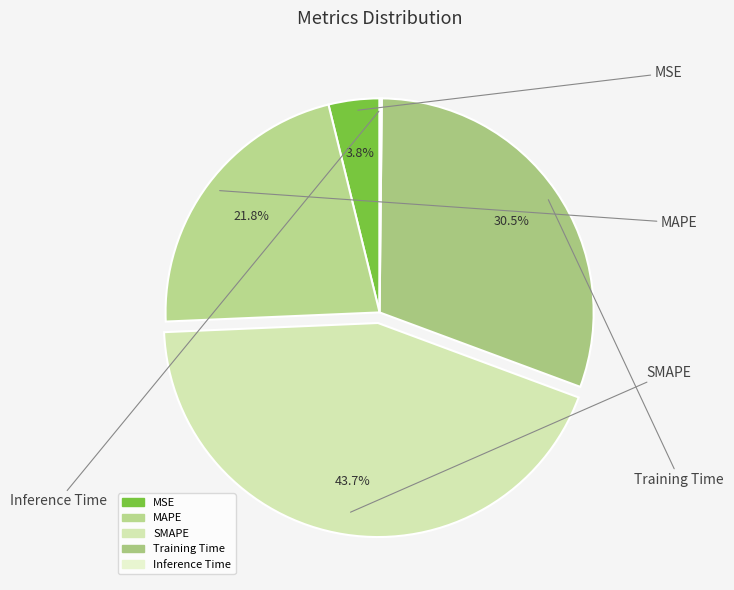

Which category has the biggest portion of the pie?

SMAPE